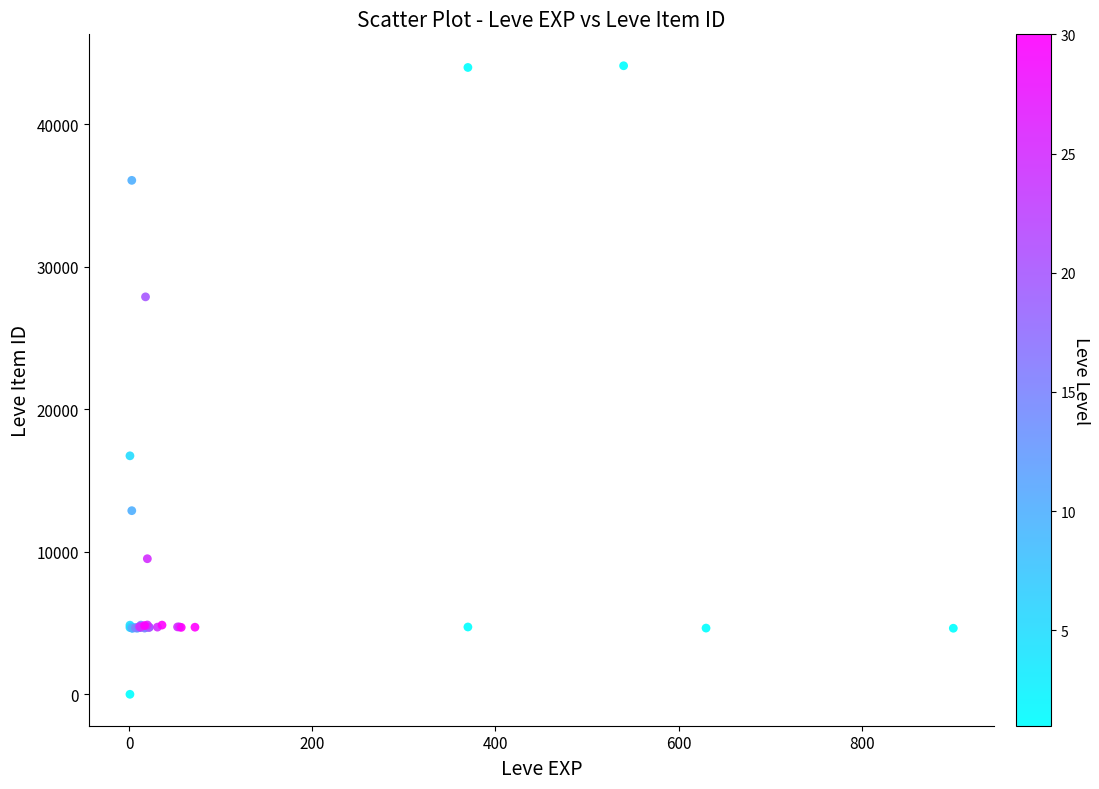

What Y value in the scatter plot is closest to 22050?

16734